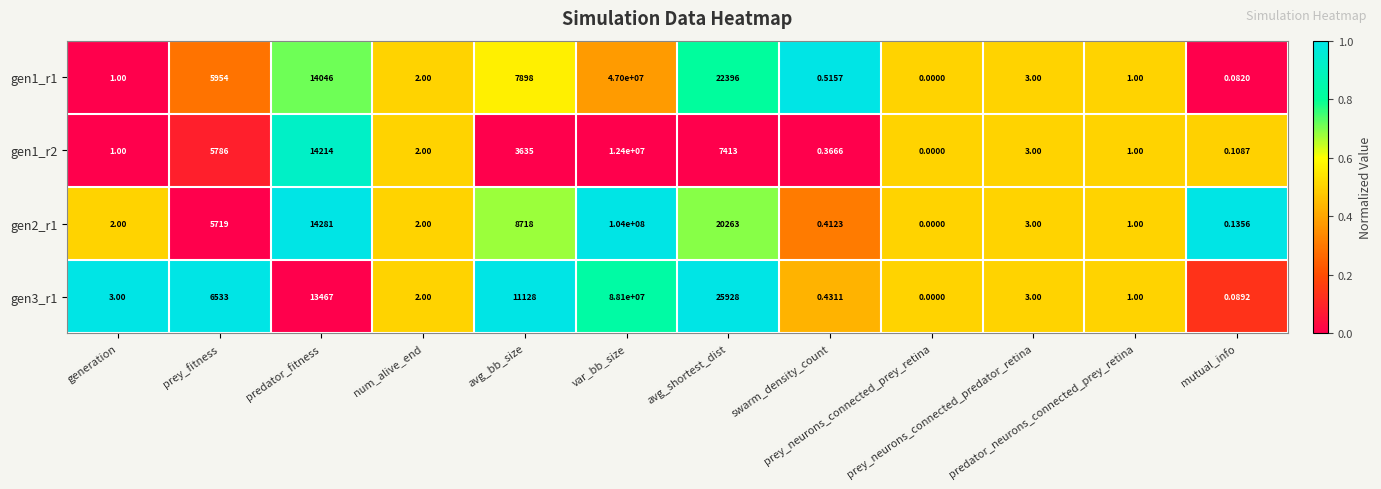

What is the spread (max minus min) of values at avg_shortest_dist?

18515.0